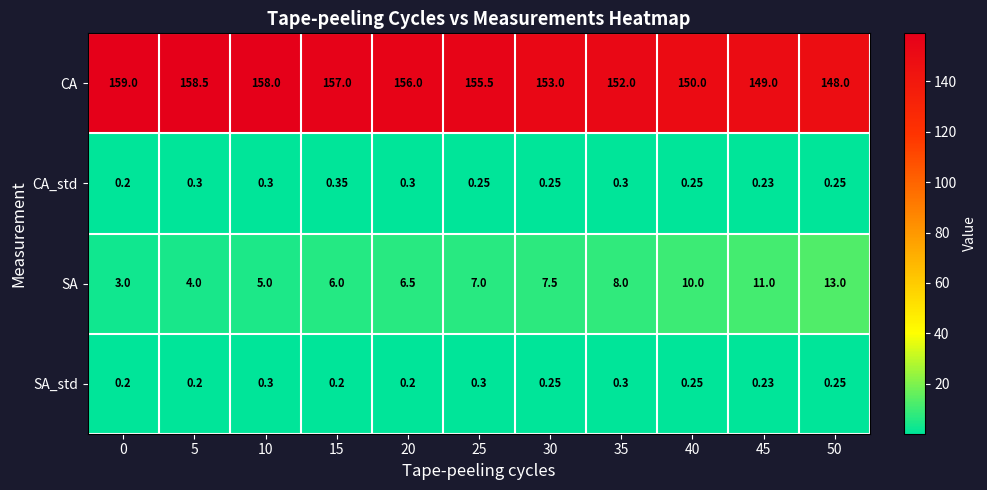

Which series has the largest total across all categories?

CA